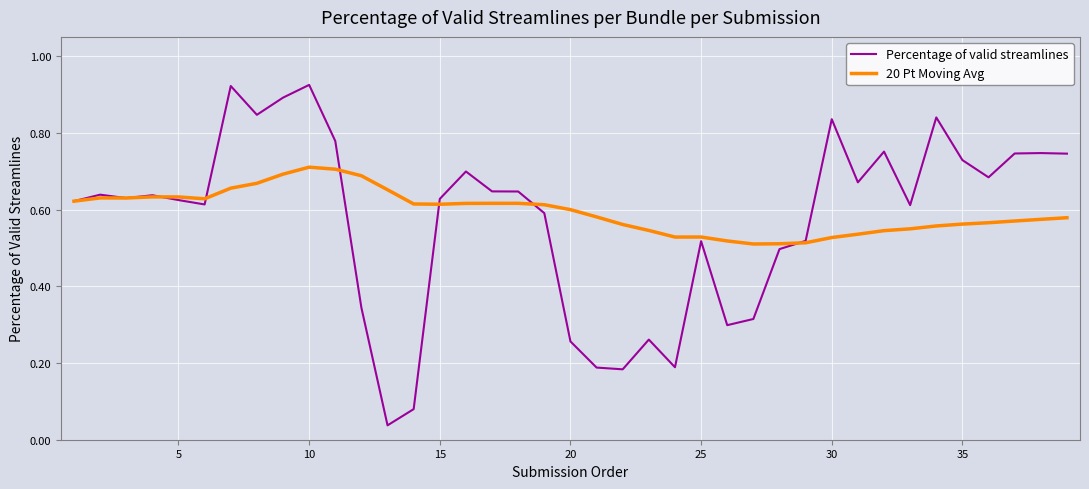

True or false: Percentage of valid streamlines and 20 Pt Moving Avg intersect in this chart.

True